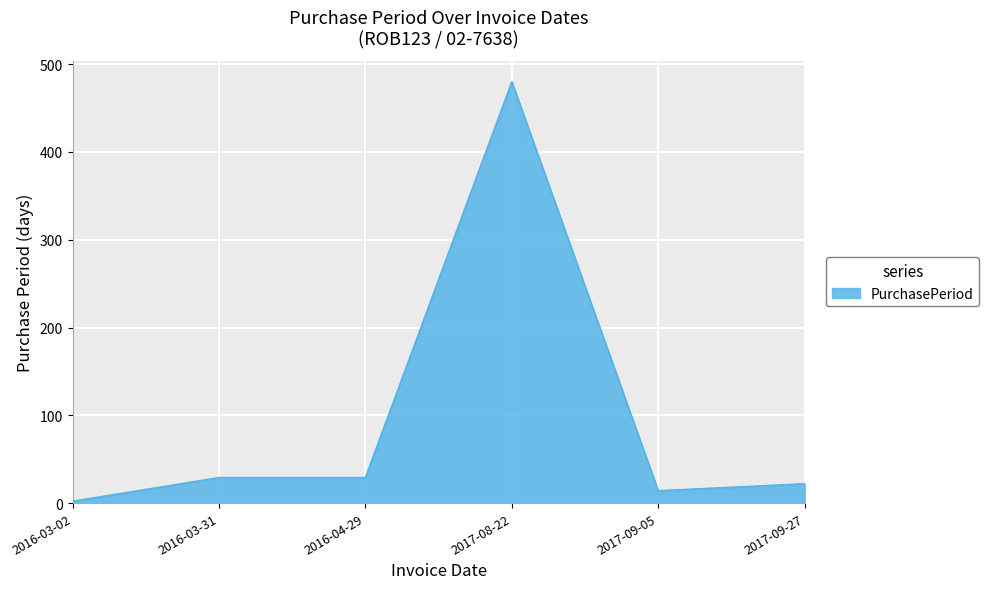

True or false: the data shows 22 at 2017-09-27.

True